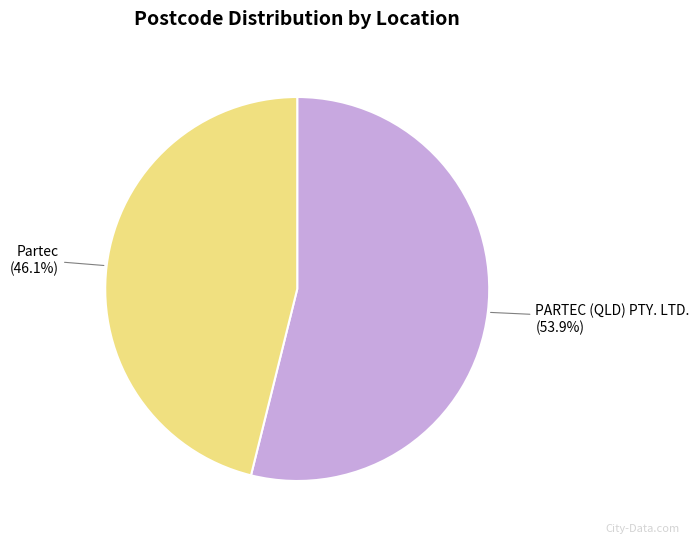

To the nearest percent, what is the combined percentage of PARTEC (QLD) PTY. LTD. and Partec?

100%